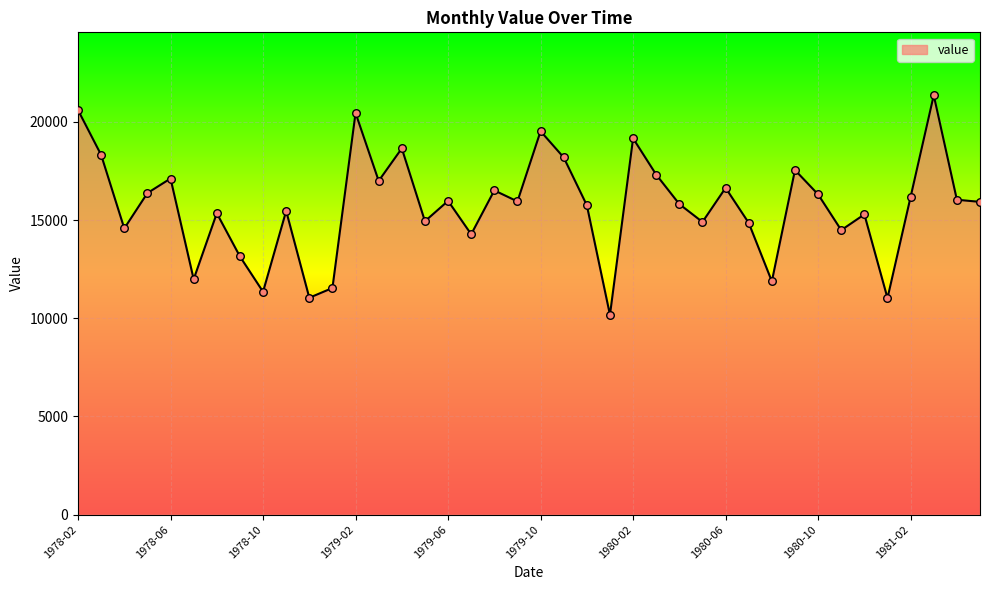

What is the difference between the maximum and minimum values?

11184